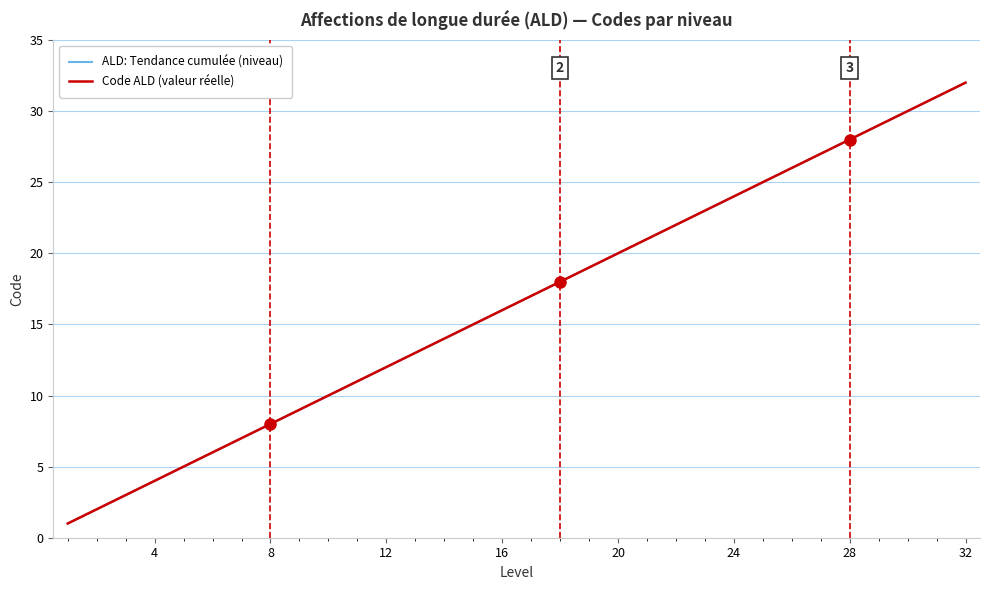

What is the minimum value shown in the chart?

1